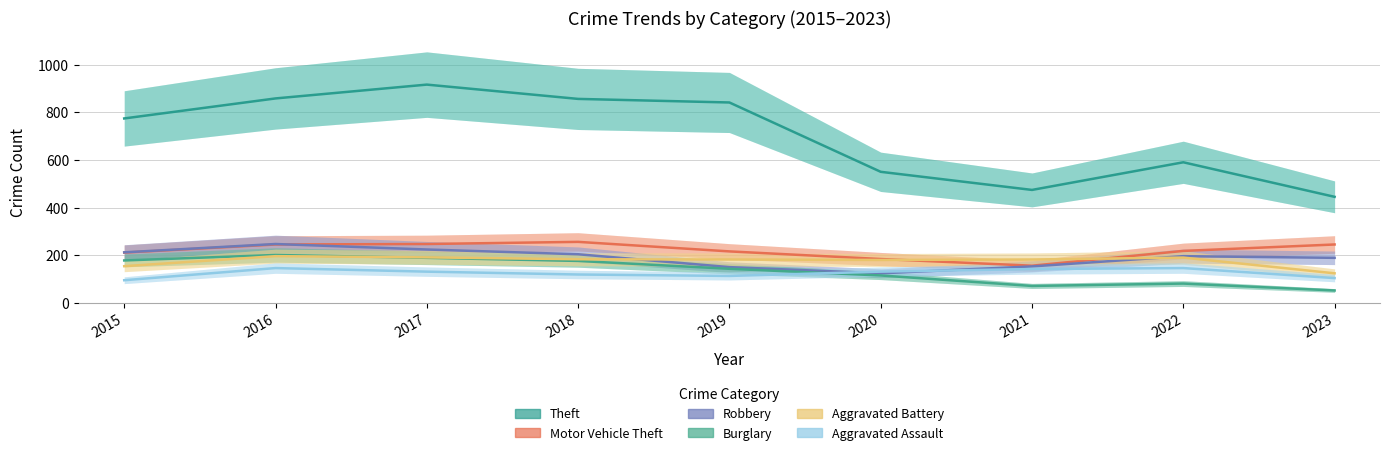

True or false: Burglary has a value of 96 at 2019.

False